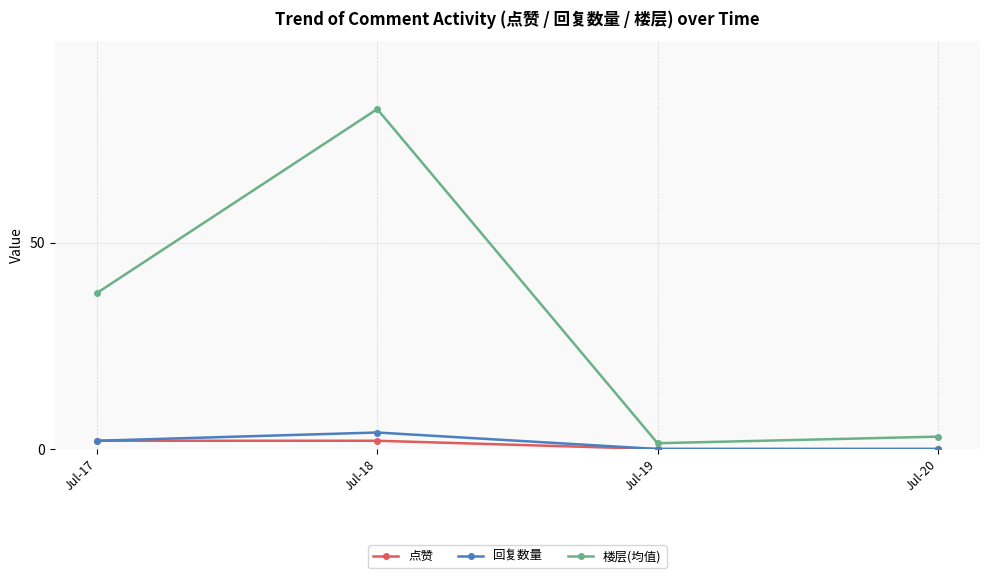

What are all the series names shown in the legend?

点赞, 回复数量, 楼层(均值)